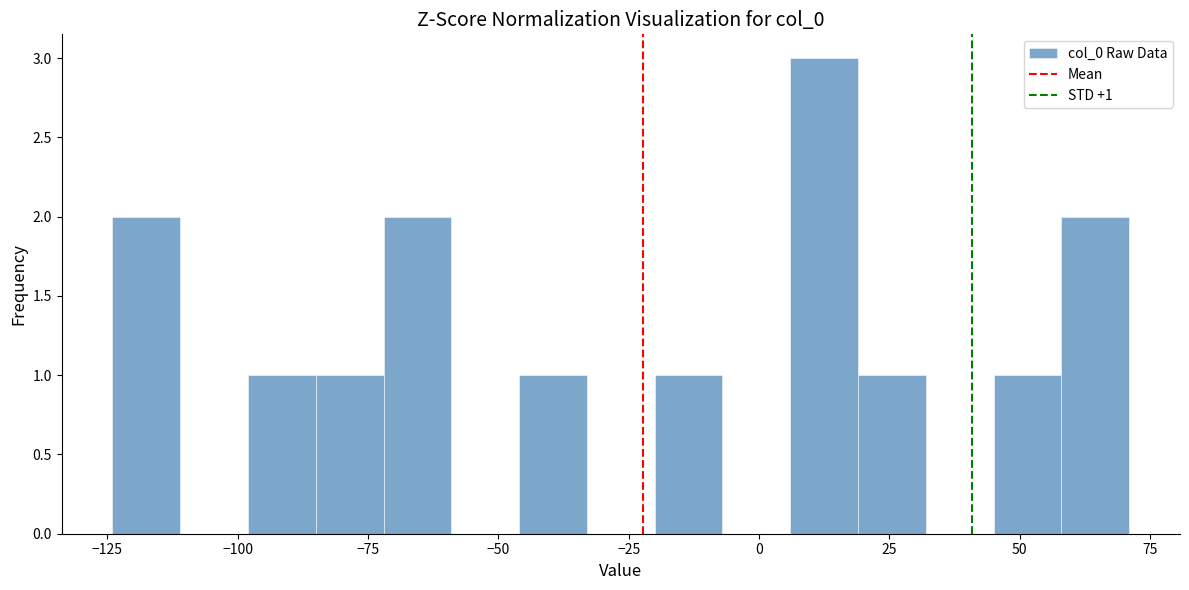

Read against the x-axis, roughly where is the centre of the tallest bar?

15